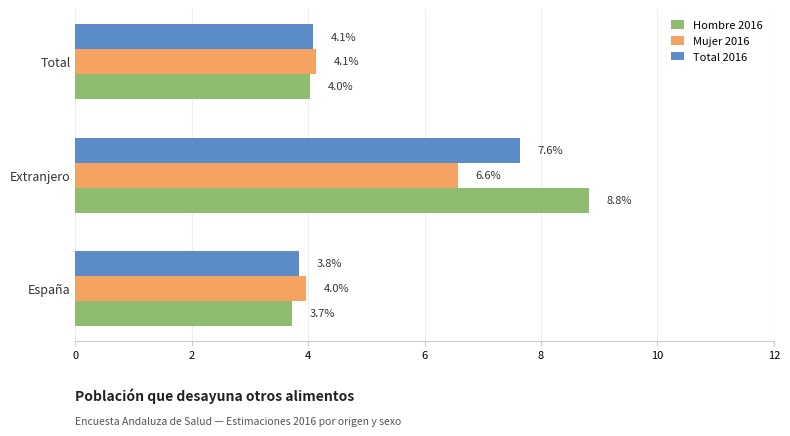

What value does the Mujer 2016 series have at Total?

4.1